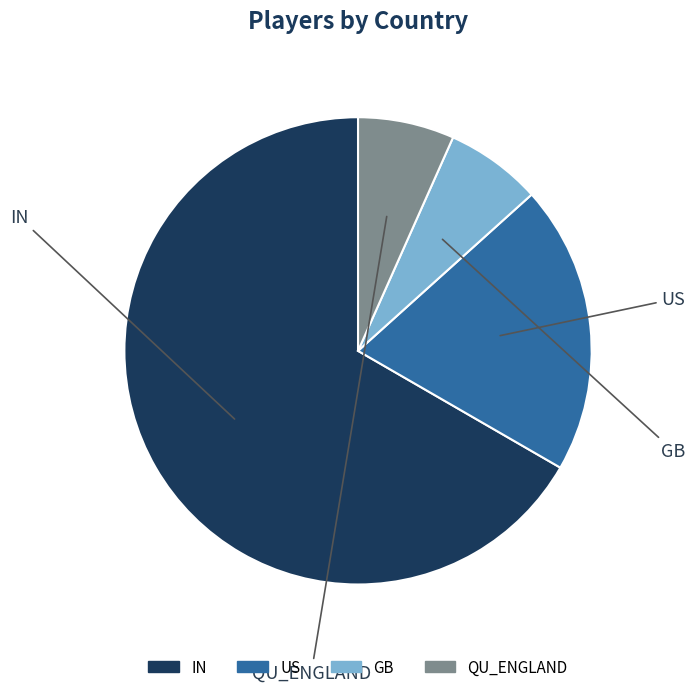

Is it true that QU_ENGLAND is 1% of the pie?

False